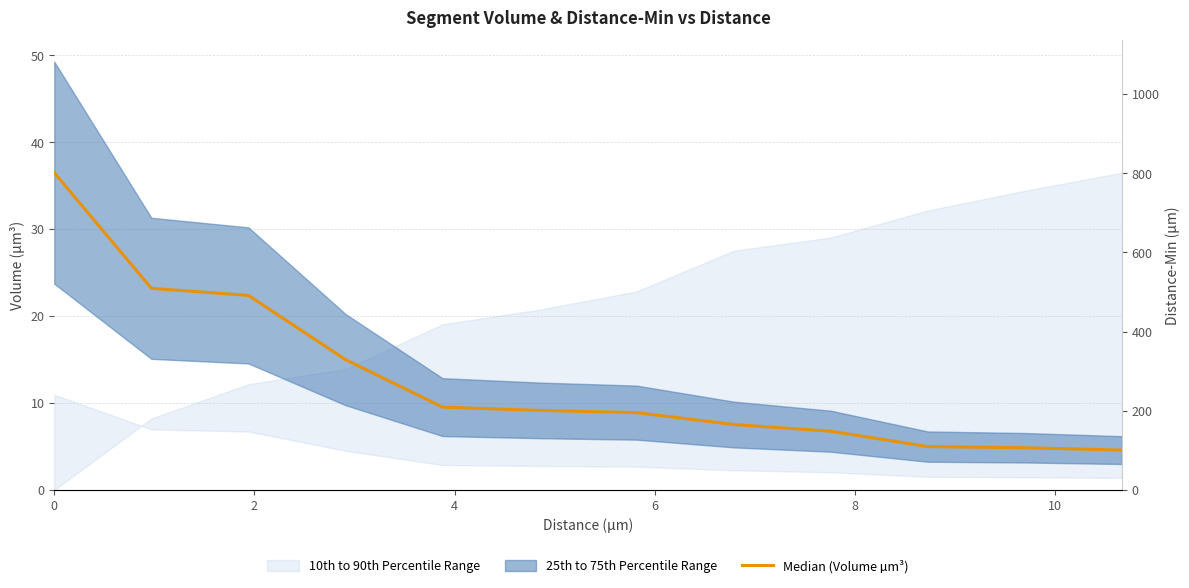

True or false: the data shows 36.5 at 0.

True